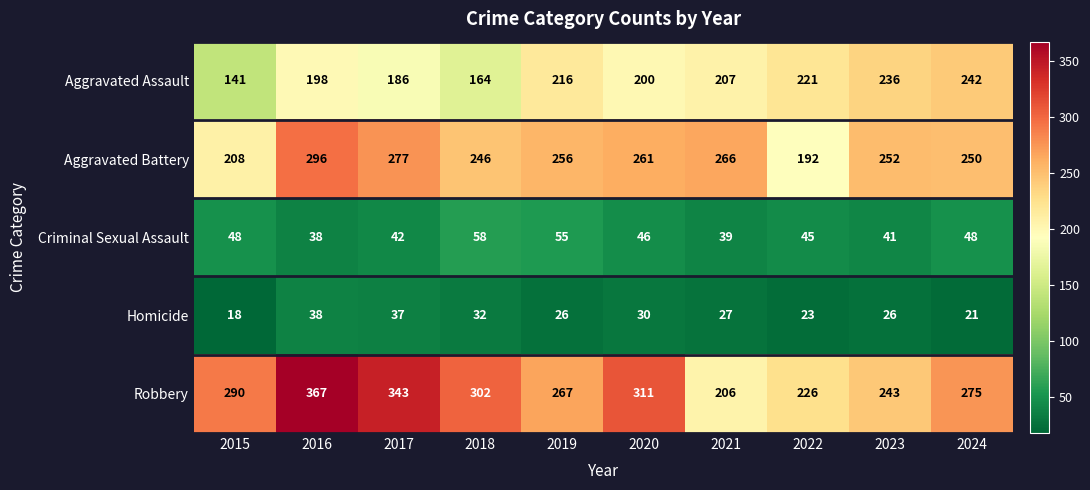

How many data points does each series have?

10